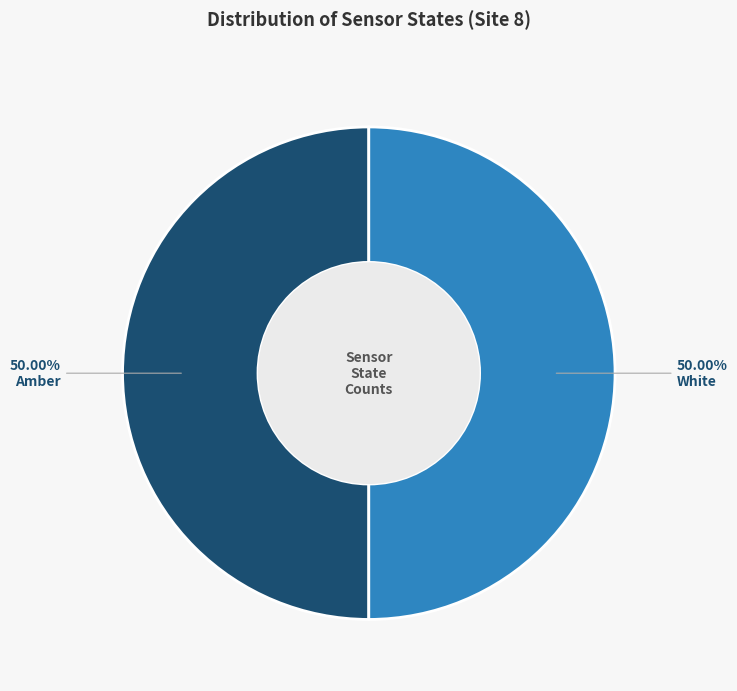

Approximately how many times larger is the value at Amber compared to White?

1.0